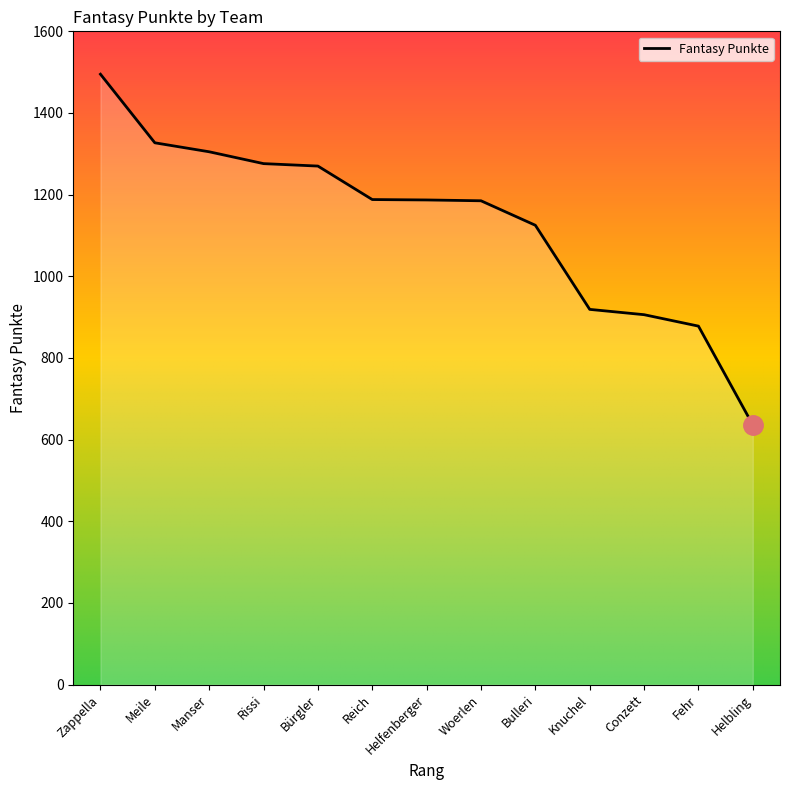

What is the difference between the values at Knuchel and Meile?

408